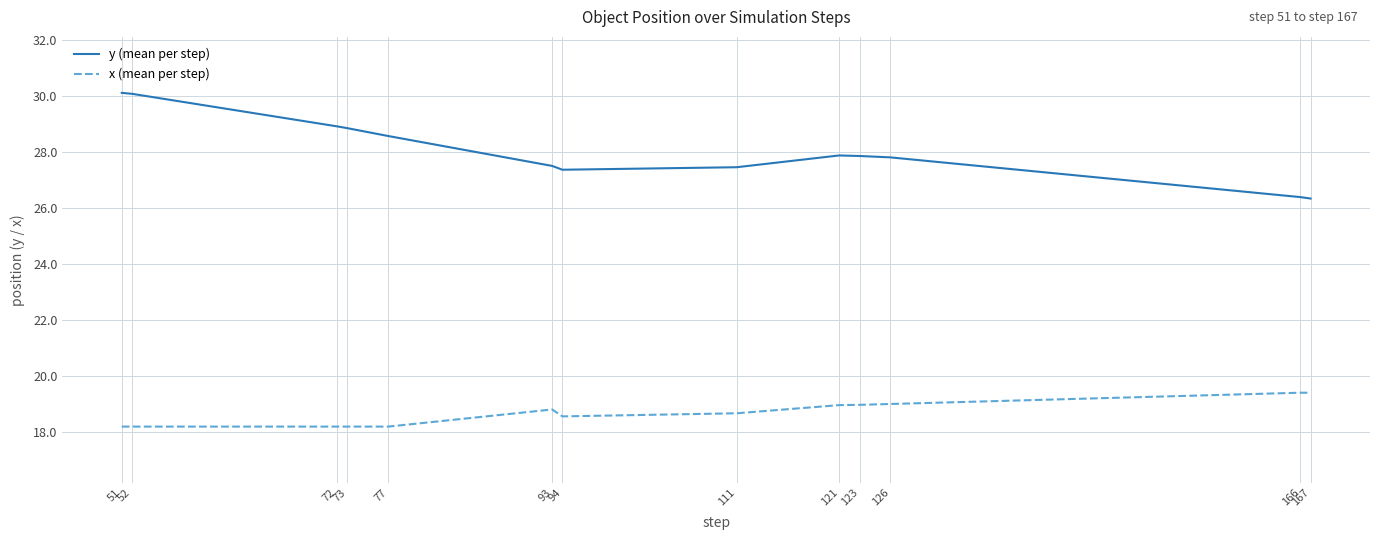

Is this an area chart (filled region under the line)?

No